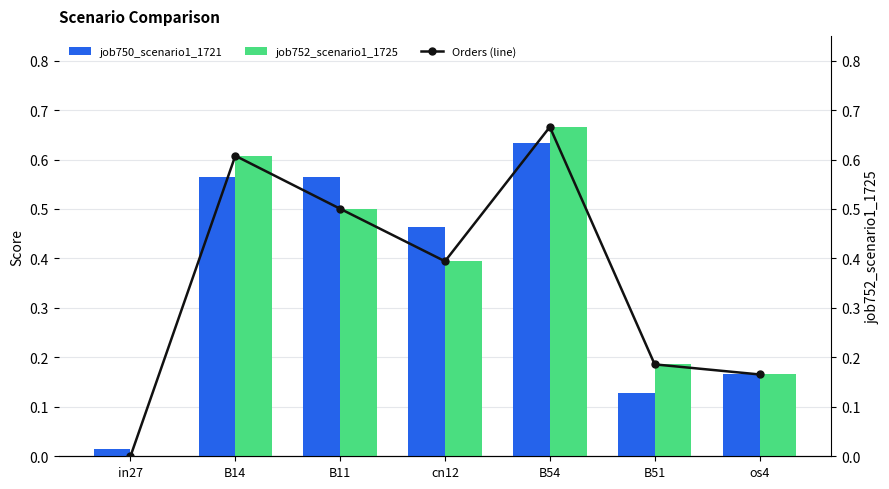

Reading right to left, what are all the values shown in this chart?

job750_scenario1_1721: os4=0.2	B51=0.1	B54=0.6	cn12=0.5	B11=0.6	B14=0.6	in27=0.0
job752_scenario1_1725: os4=0.2	B51=0.2	B54=0.7	cn12=0.4	B11=0.5	B14=0.6	in27=0.0
job752_scenario1_1725 (line): os4=0.2	B51=0.2	B54=0.7	cn12=0.4	B11=0.5	B14=0.6	in27=0.0